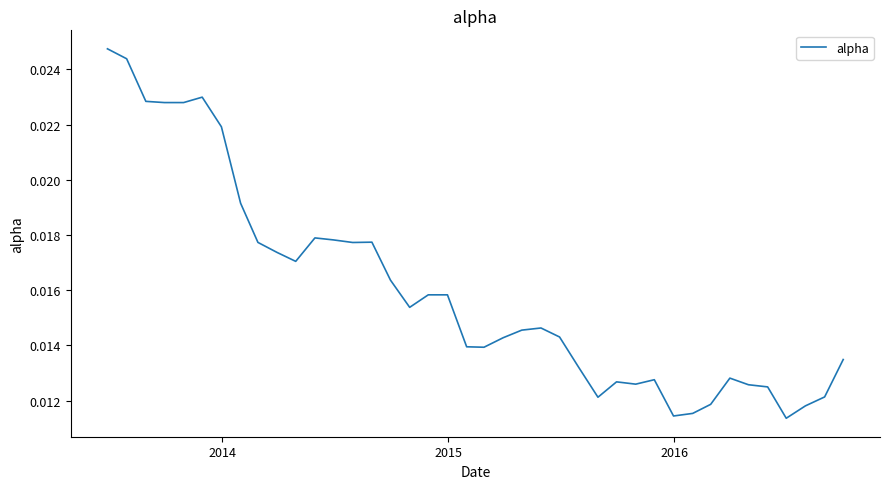

Does the chart display data point markers on the line(s)?

No